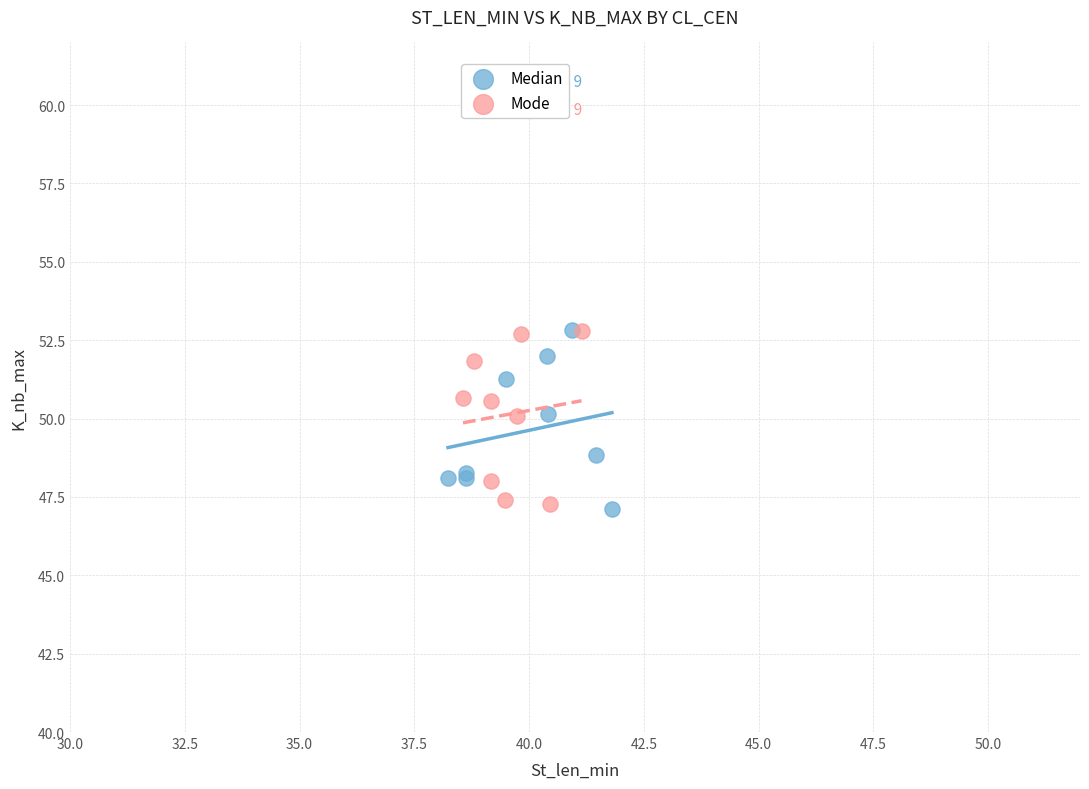

What are all the series names shown in the legend?

Median, Mode